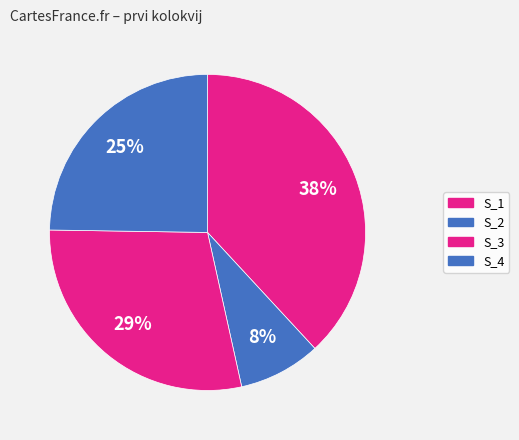

Count the number of slices in the pie.

4